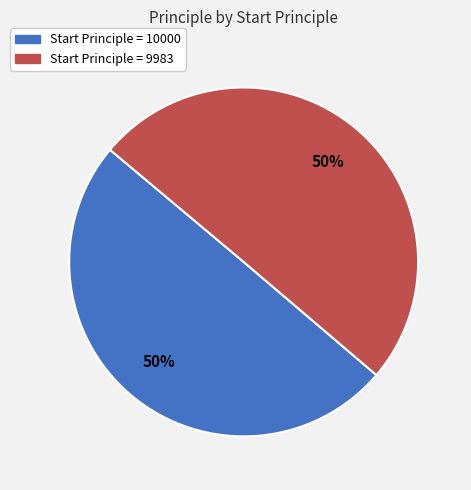

Count the number of slices in the pie.

2